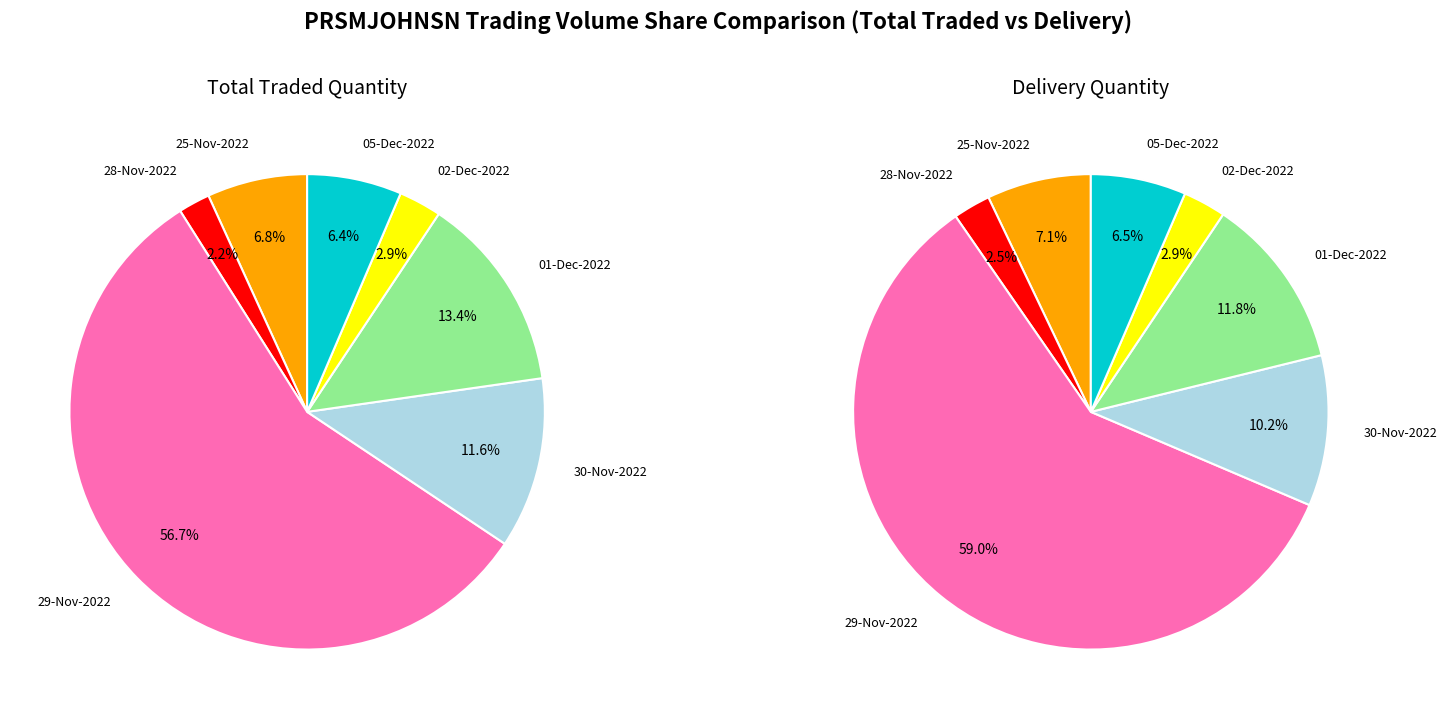

How many segments does this pie chart have?

7